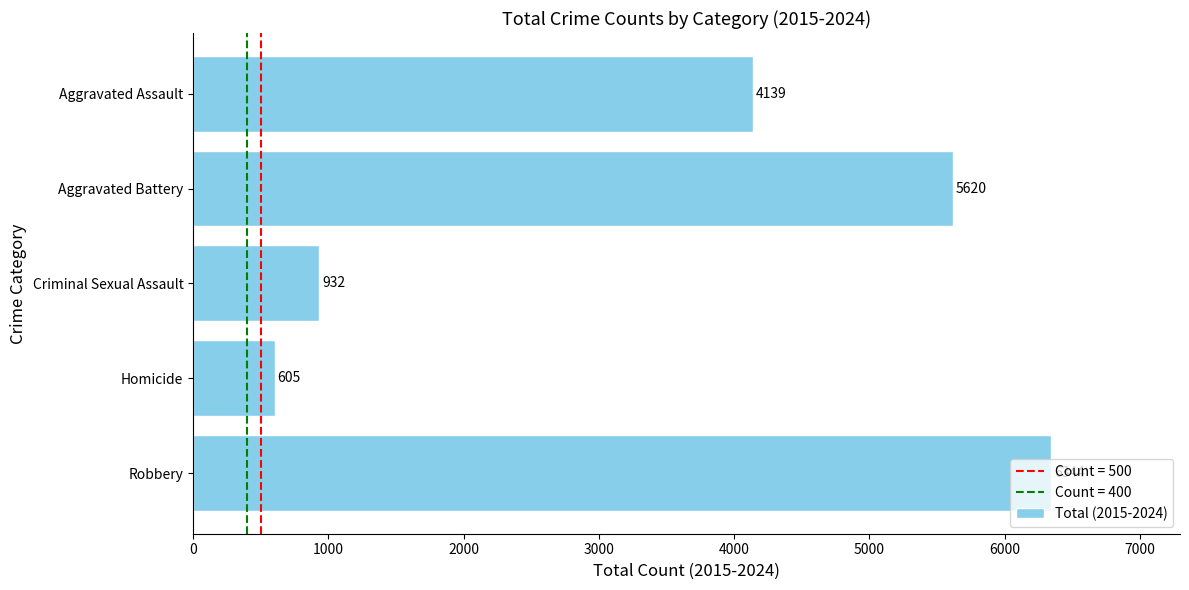

Is it true that the value at Aggravated Assault is 4139?

True